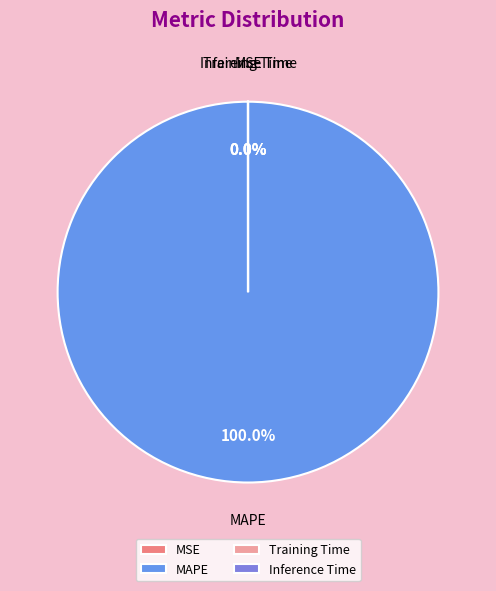

Which slice is the smallest?

Inference Time